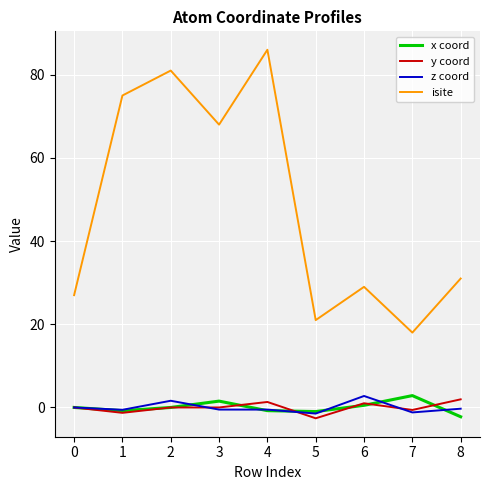

Which series ends up on top after the final intersection of x coord and y coord?

y coord